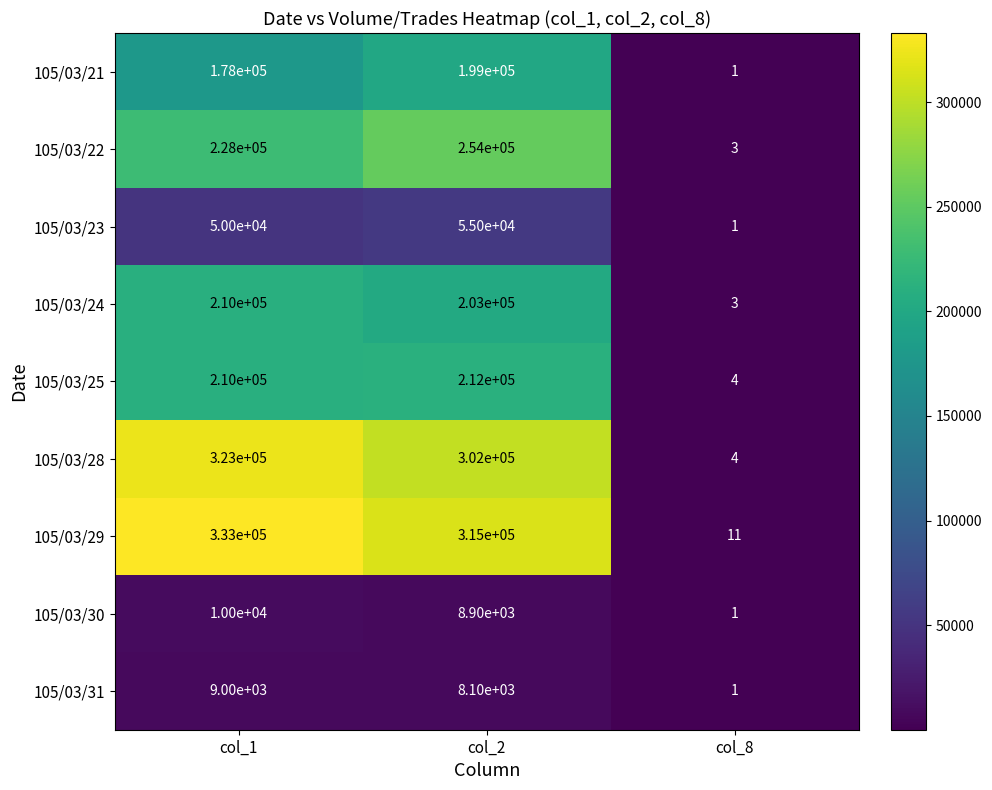

True or false: 105/03/23 has a value of 1 at col_8.

True